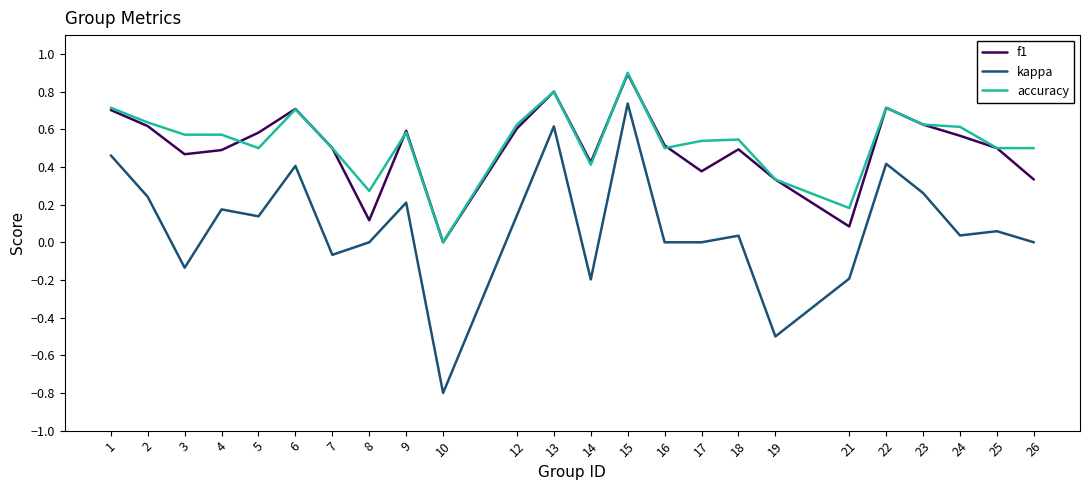

Is it true that kappa equals 0.1 at 25?

True